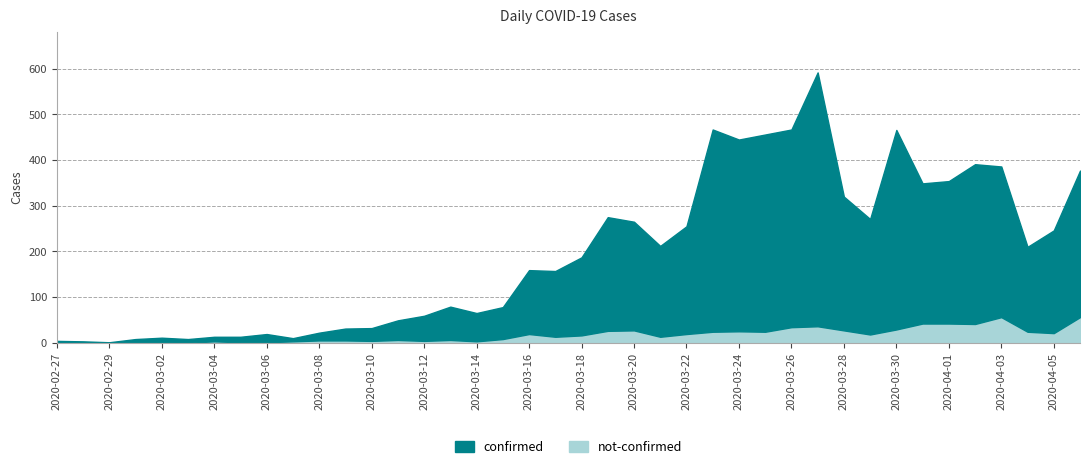

What is the difference between the confirmed values at 2020-03-16 and 2020-03-25?

292